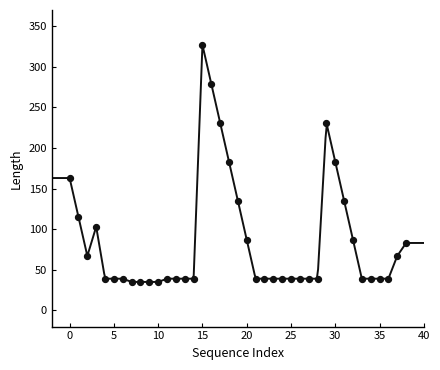

What is the range of Y values (max minus min)?

292